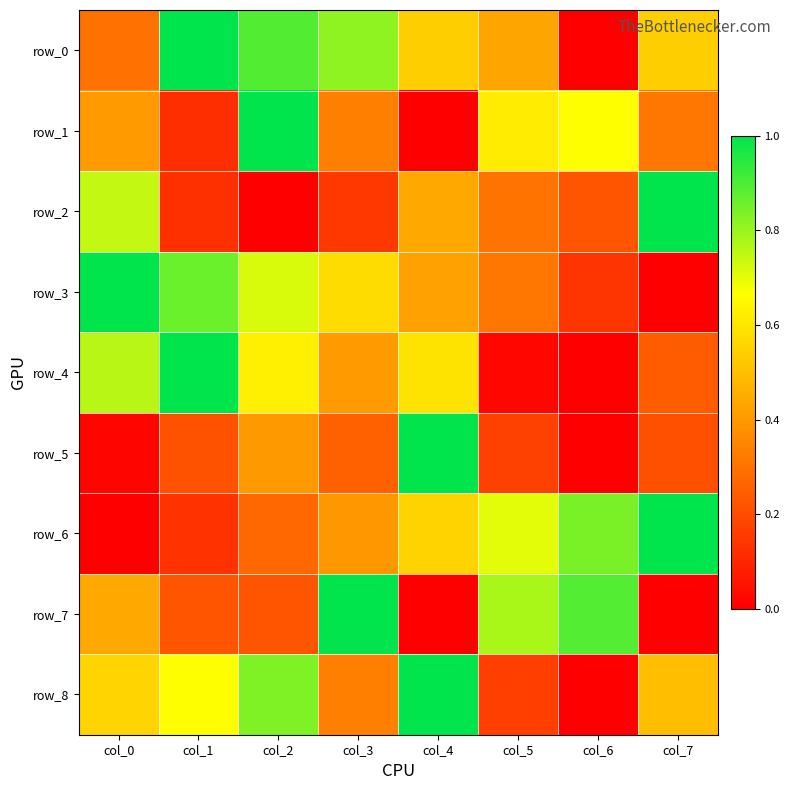

Read the row_3 value at col_2.

0.7